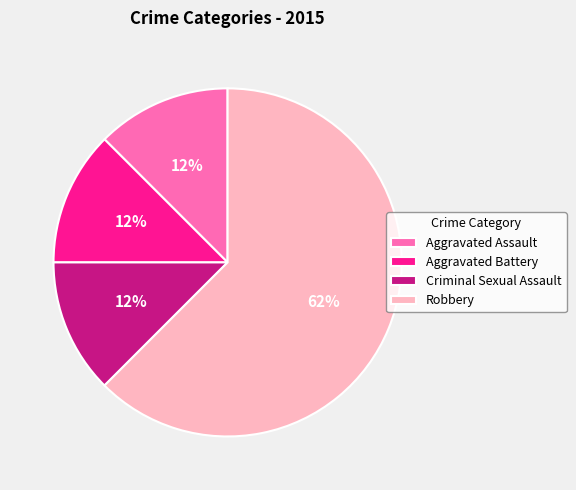

What is the largest slice in the pie chart?

Robbery